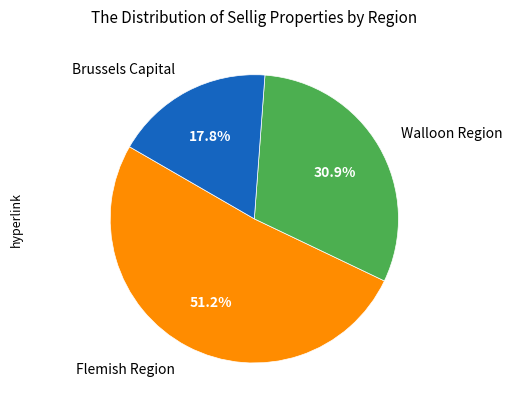

How many slices are in this pie chart?

3